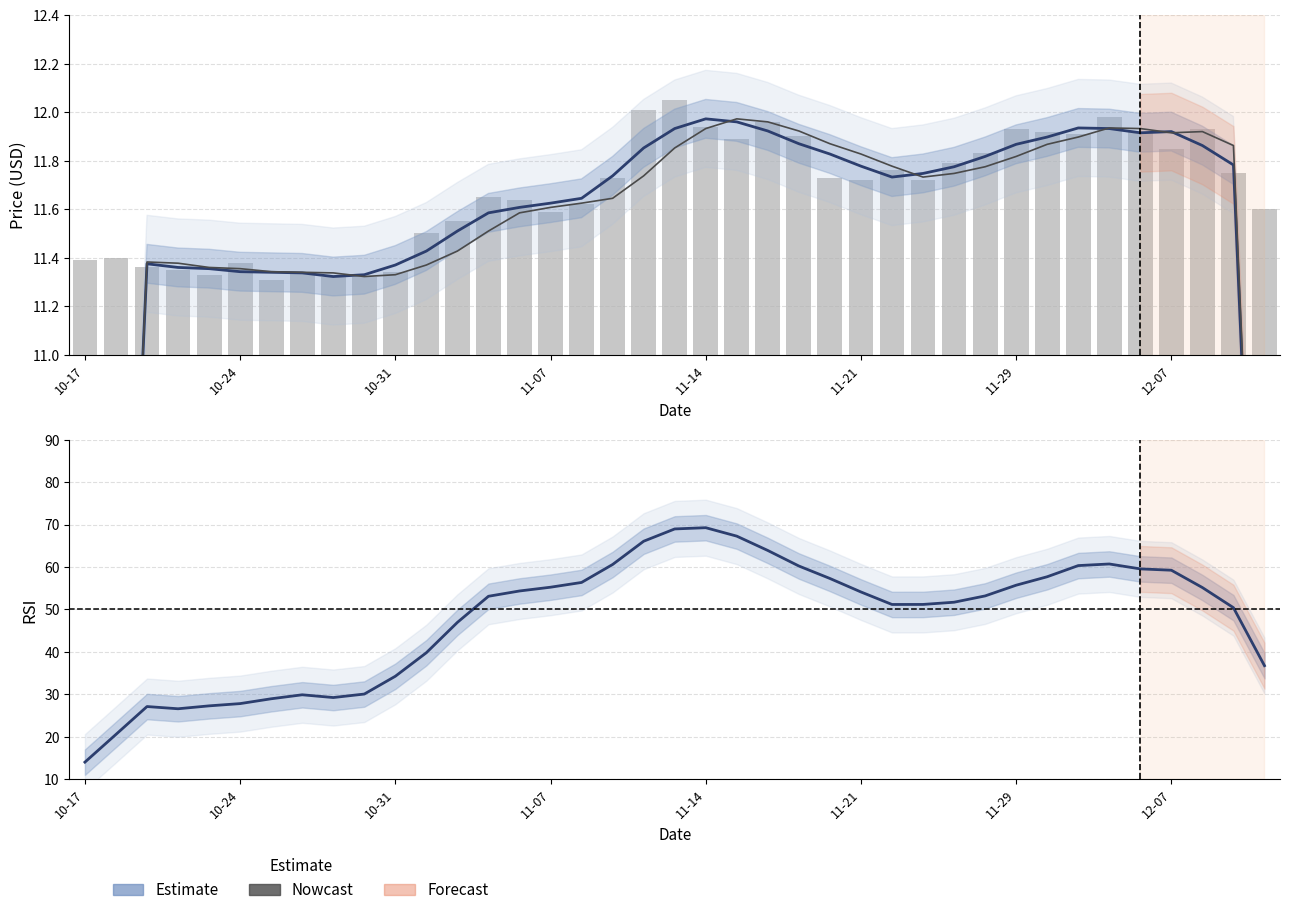

What is the average value of the price series?

11.7